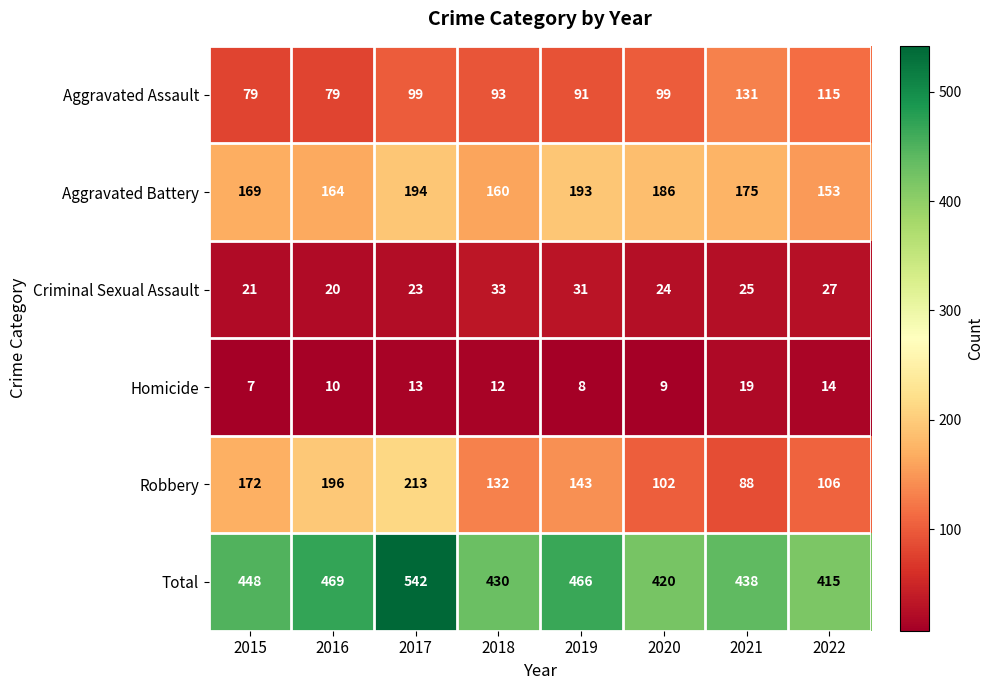

What is the average value of the Homicide series?

12